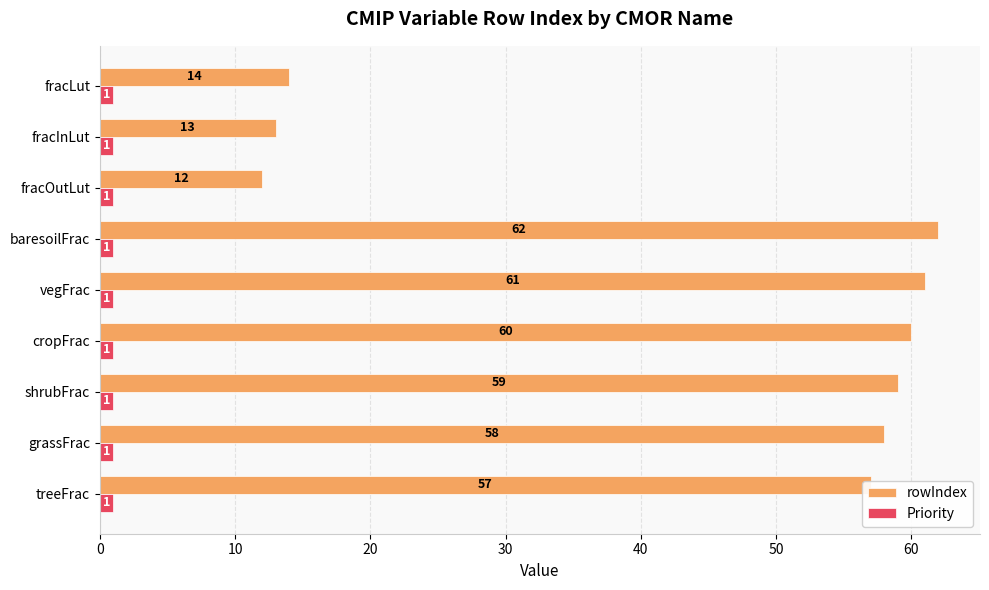

At how many categories does at least one series exceed 33?

6